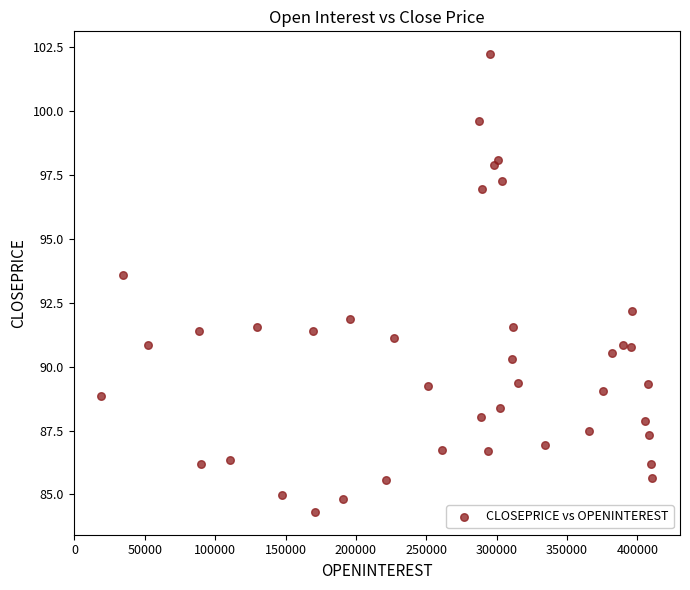

What Y value in the scatter plot is closest to 93?

93.6